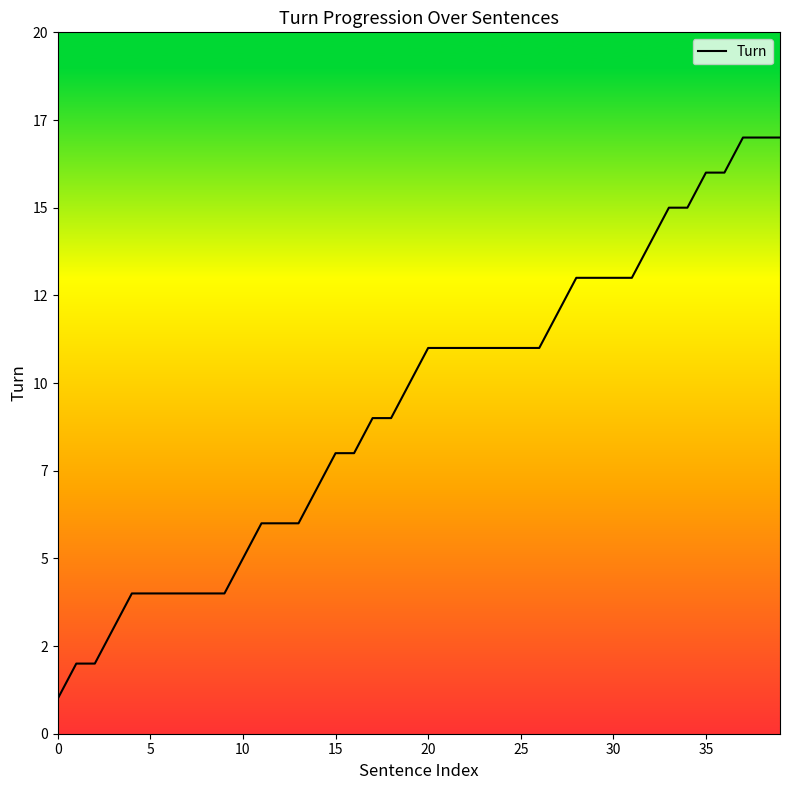

Is this an area chart (filled region under the line)?

No